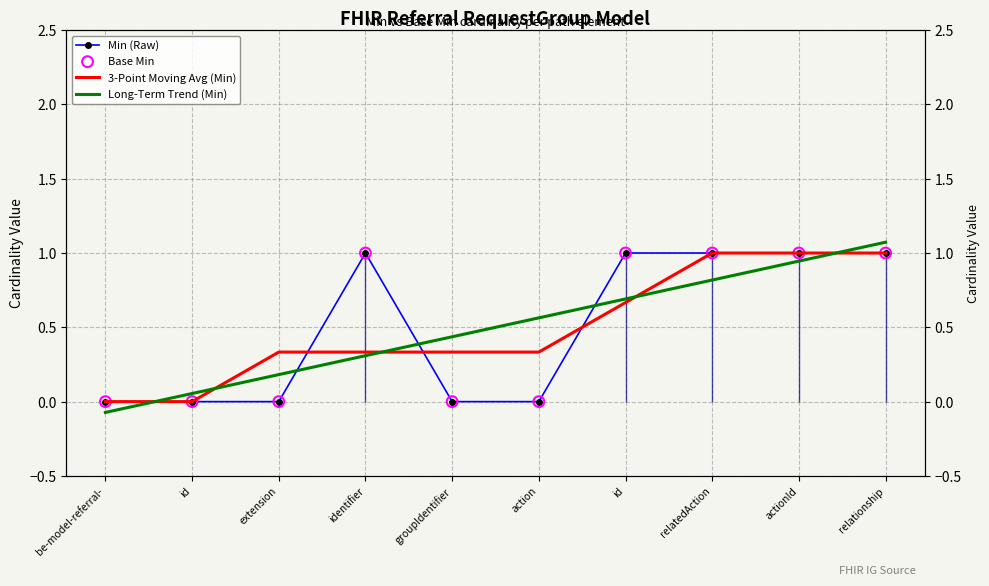

At which category is the sum across all series the highest?

relationship